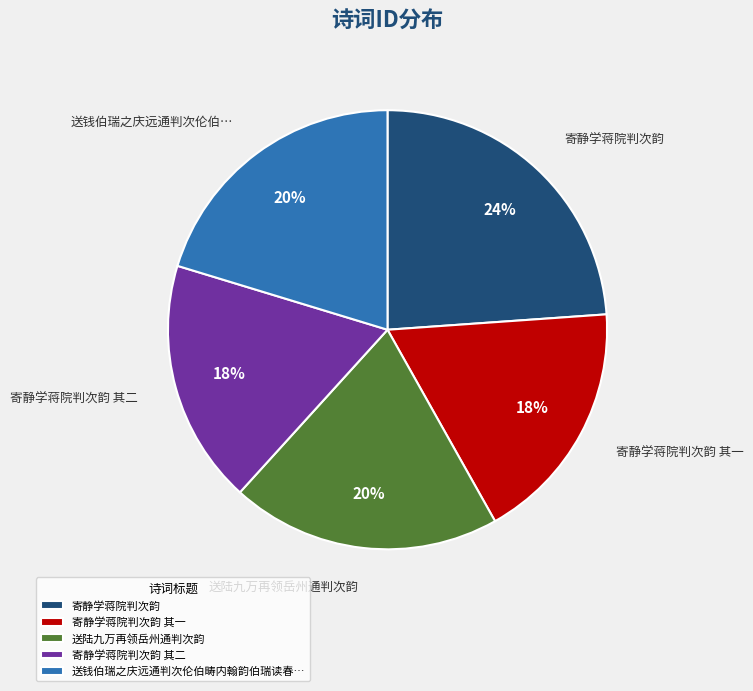

To the nearest percent, what is the difference between the 寄静学蒋院判次韵 and 送陆九万再领岳州通判次韵 slice percentages?

4%